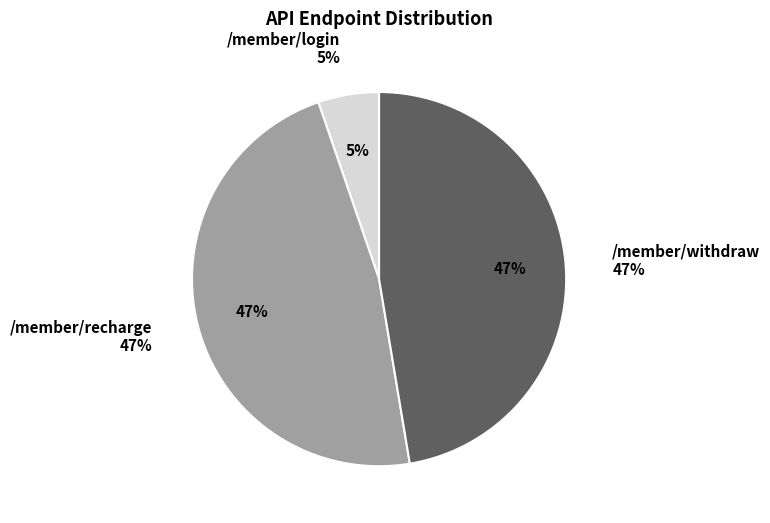

Does /member/withdraw account for over 50% of the chart?

No